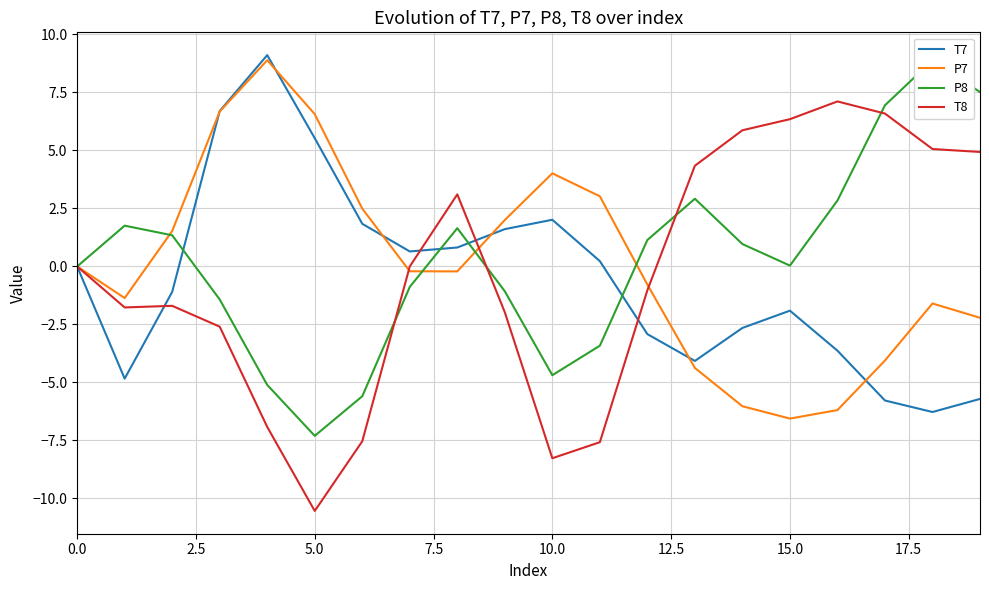

True or false: T7 has a value of 0.2 at 11.

True